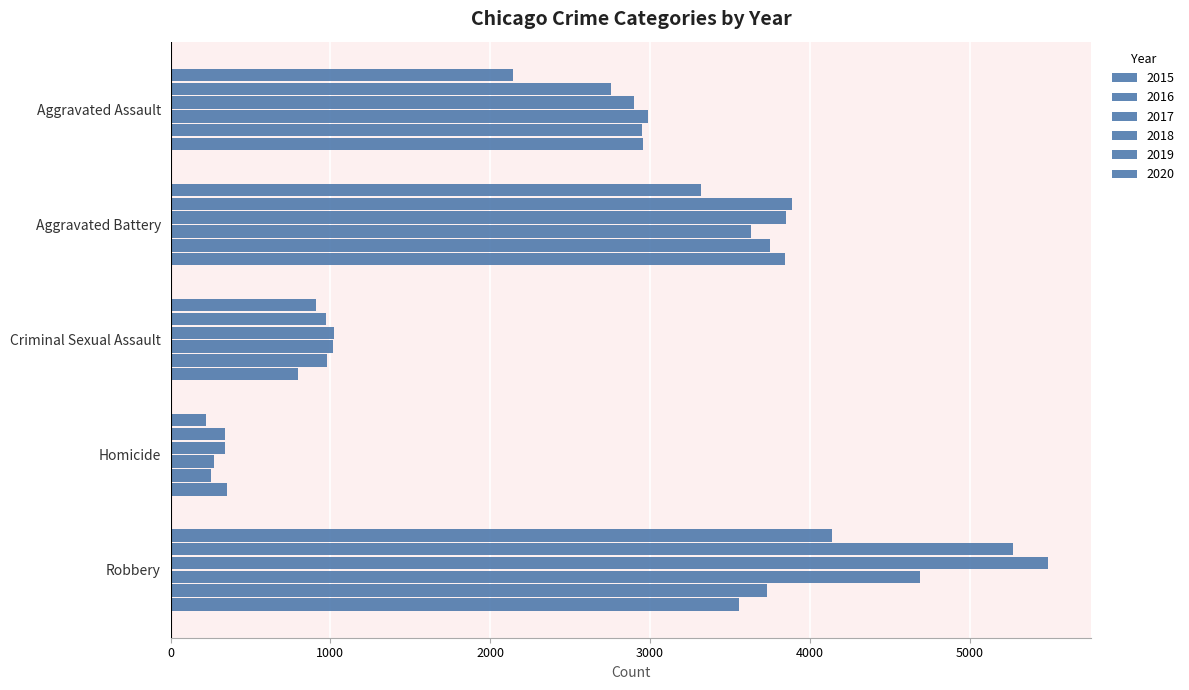

List the labels in order of 2018 value, largest first.

Robbery, Aggravated Battery, Aggravated Assault, Criminal Sexual Assault, Homicide